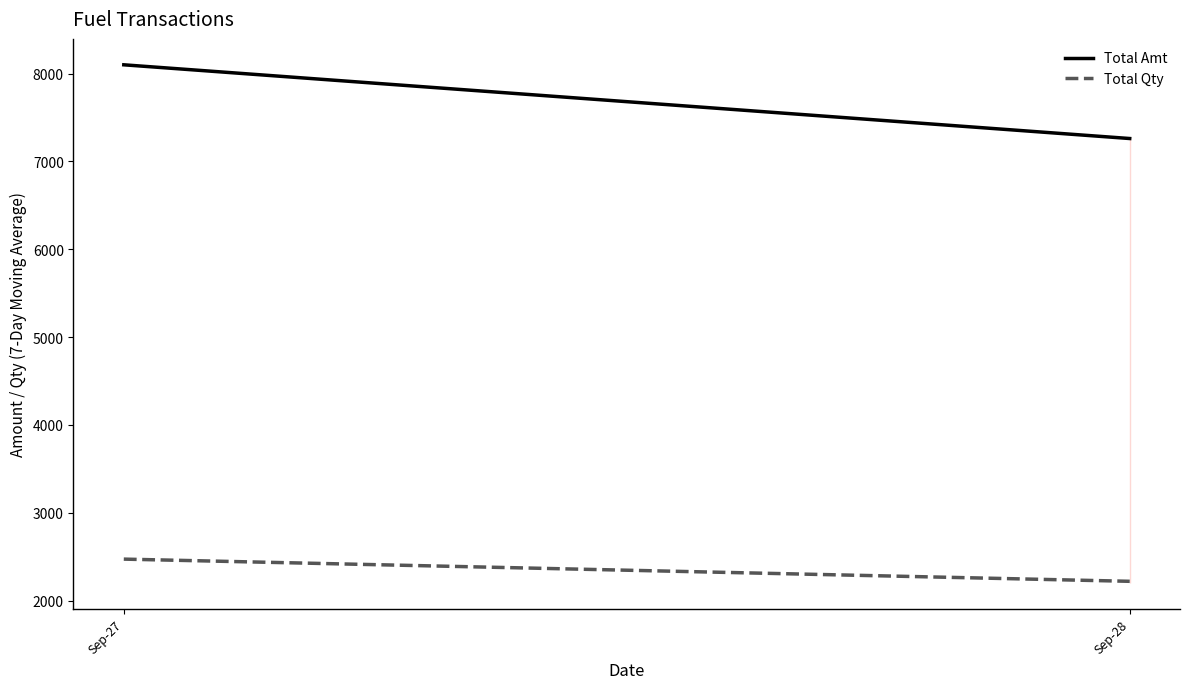

Reading left to right, list all the values displayed in this chart.

Total Amt: Sep-27=8100.1	Sep-28=7260.7
Total Qty: Sep-27=2471.8	Sep-28=2219.1